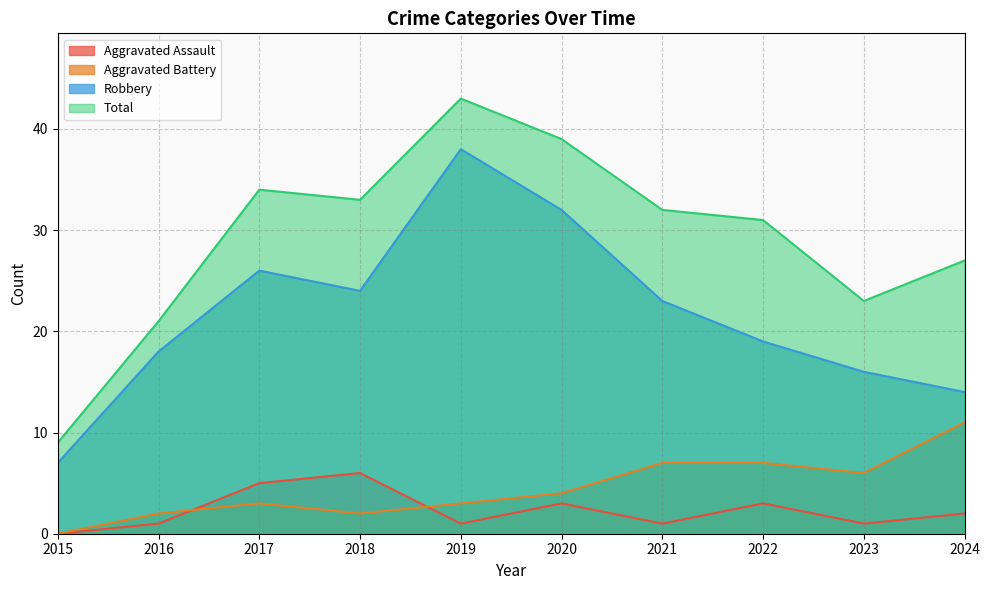

How many positive values does the Aggravated Assault series have?

9